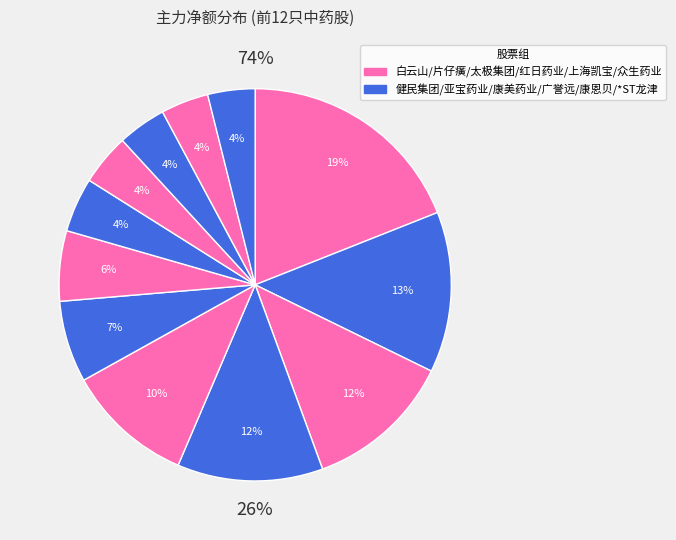

Which category has the smallest portion of the pie?

*ST龙津